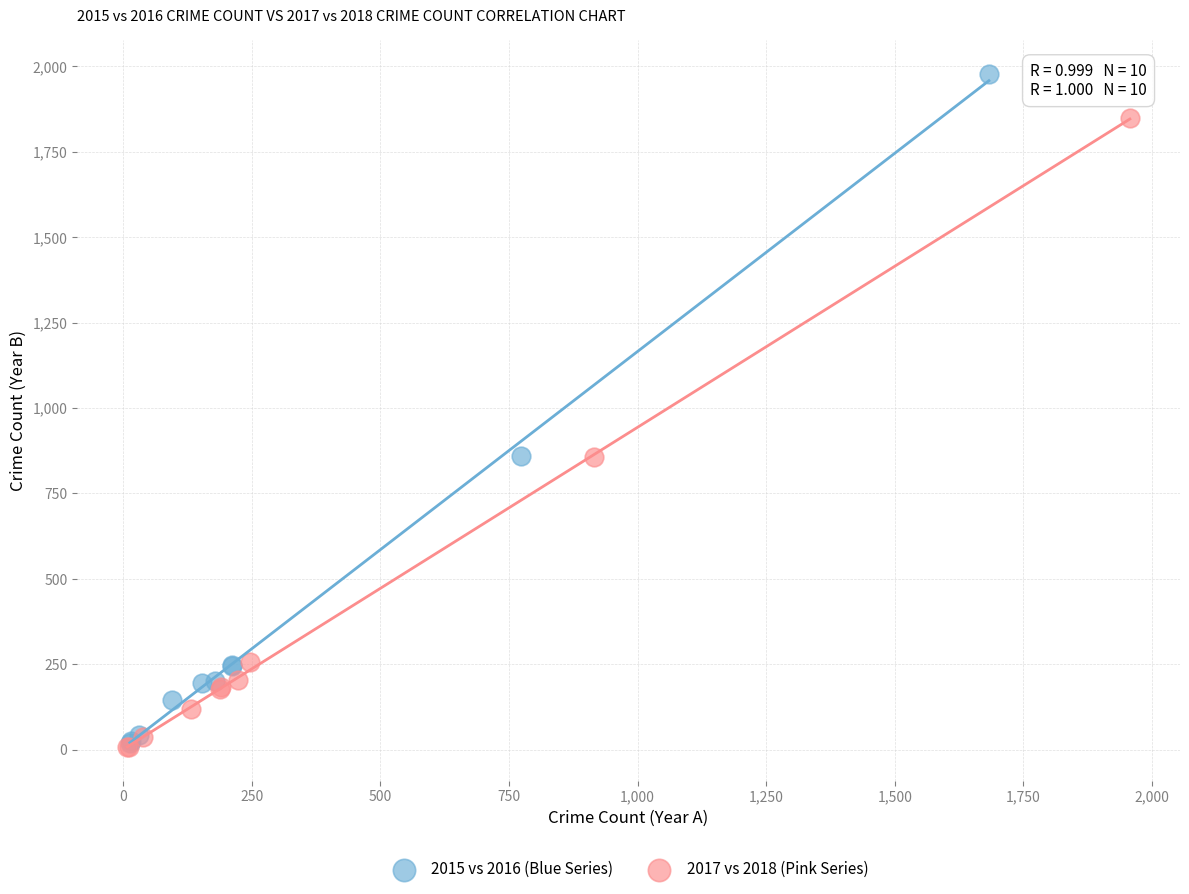

Which series contains the highest Y value?

2015 vs 2016 (Blue Series)